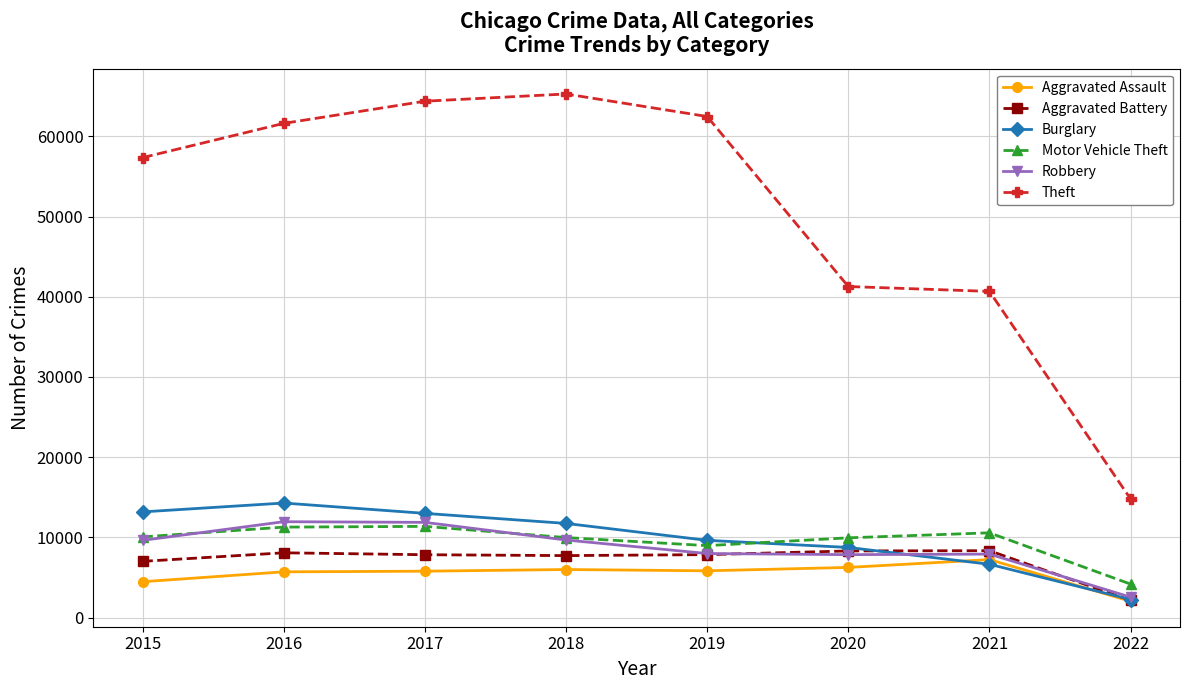

At which category does the chart reach its minimum across all series?

2022